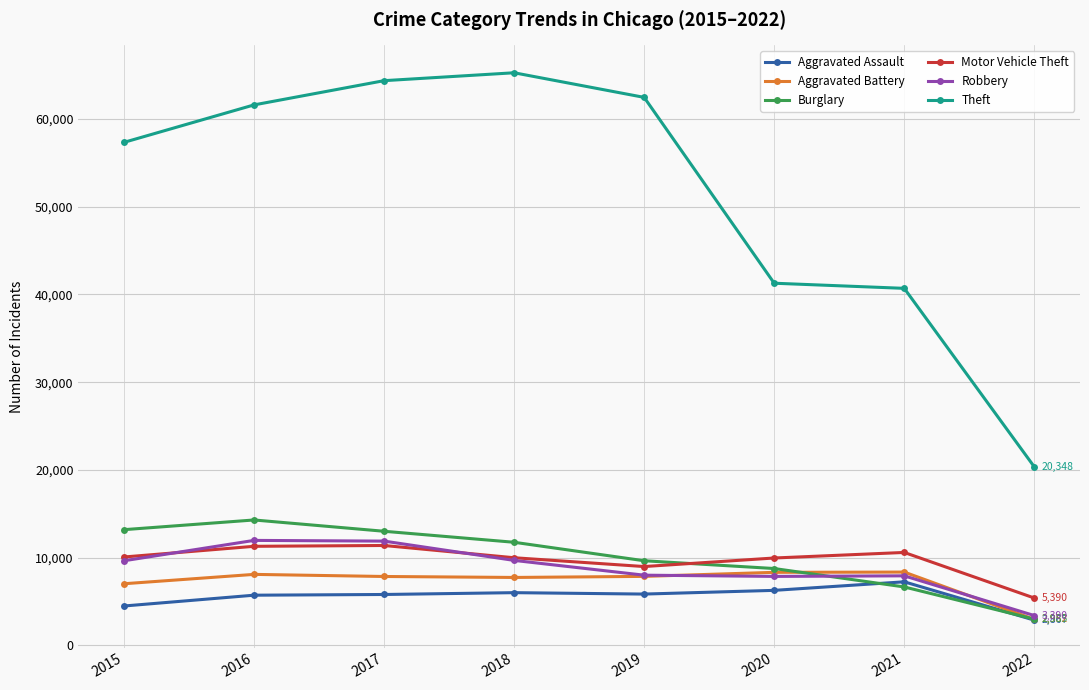

At how many categories does at least one series exceed 31795?

7